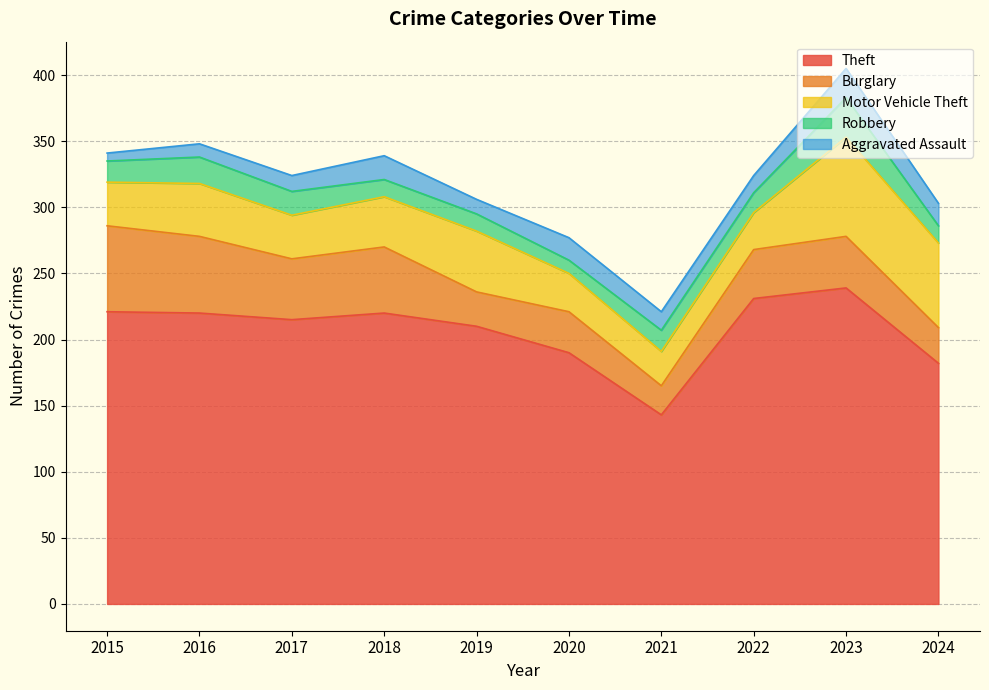

Reading left to right, extract all data points from this chart.

Theft: 2015=221	2016=220	2017=215	2018=220	2019=210	2020=190	2021=143	2022=231	2023=239	2024=182
Burglary: 2015=65	2016=58	2017=46	2018=50	2019=26	2020=31	2021=22	2022=37	2023=39	2024=27
Motor Vehicle Theft: 2015=33	2016=40	2017=33	2018=38	2019=46	2020=29	2021=26	2022=28	2023=75	2024=64
Robbery: 2015=16	2016=20	2017=18	2018=13	2019=13	2020=10	2021=16	2022=15	2023=30	2024=13
Aggravated Assault: 2015=6	2016=10	2017=12	2018=18	2019=11	2020=17	2021=14	2022=13	2023=22	2024=17